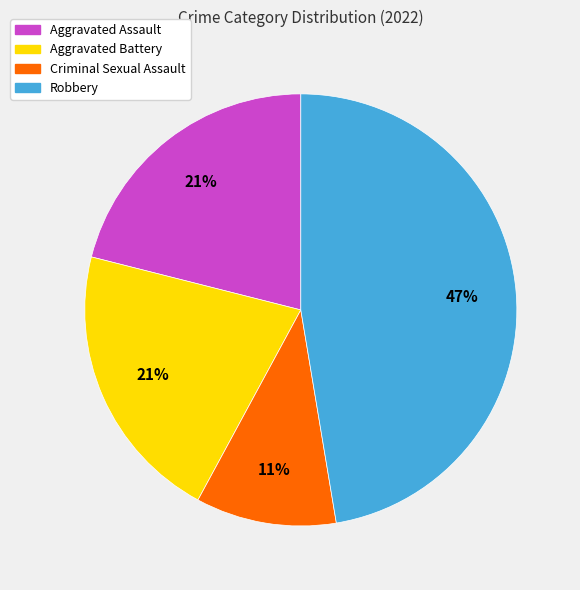

Does Aggravated Battery represent more than half of the total?

No